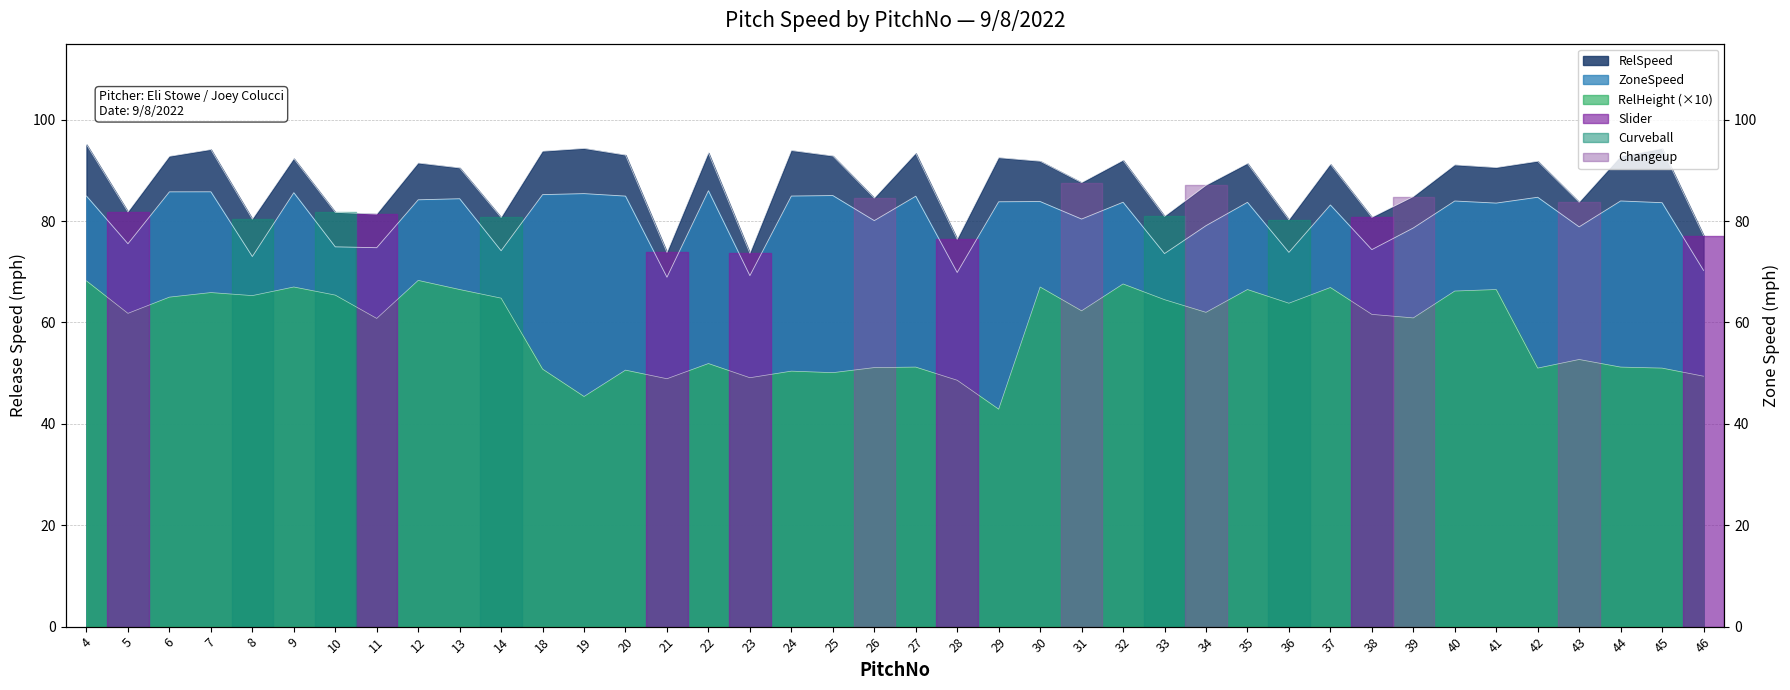

True or false: RelSpeed and ZoneSpeed intersect in this chart.

False